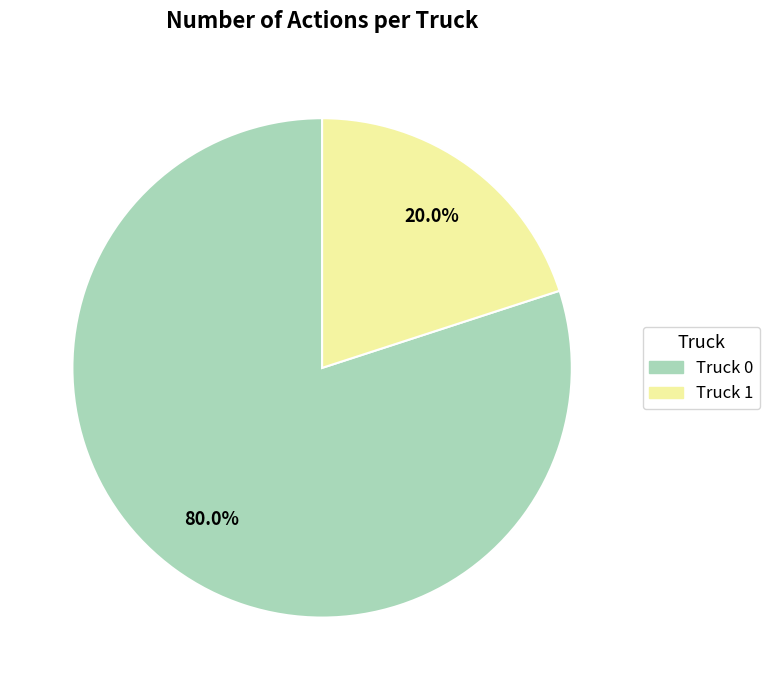

Which category has the smallest portion of the pie?

Truck 1